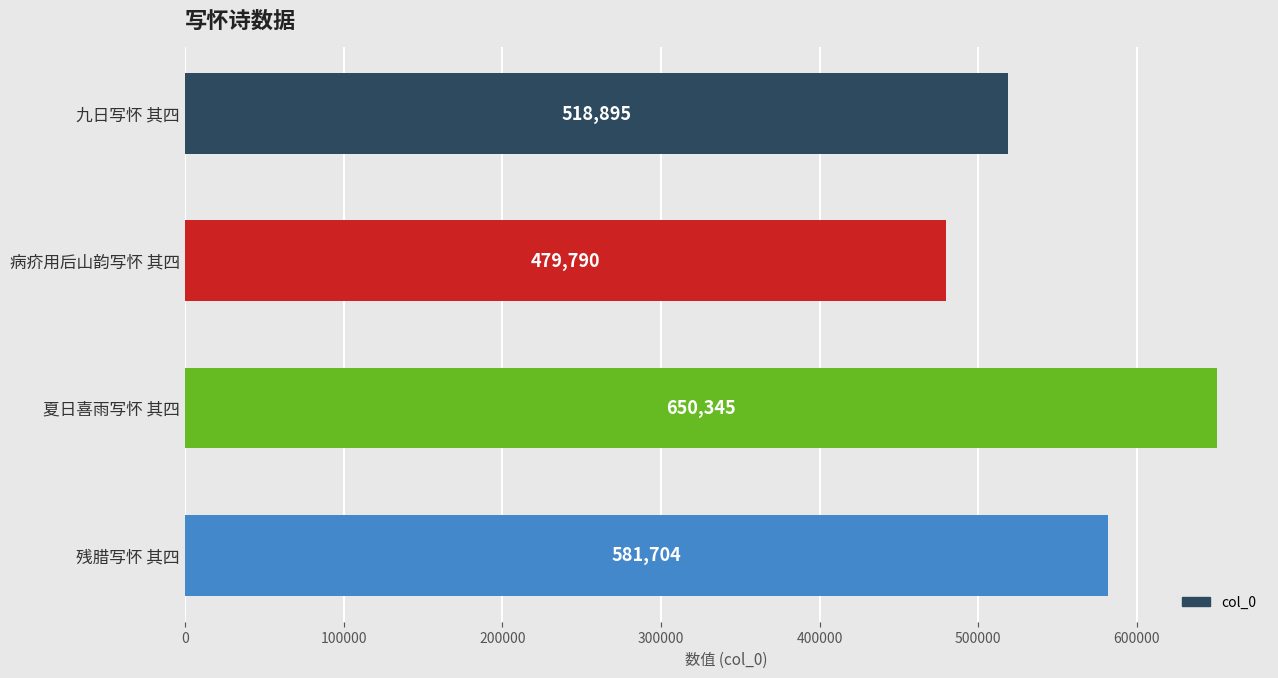

Reading top to bottom, transcribe all the data shown in this chart.

九日写怀 其四=518895	病疥用后山韵写怀 其四=479790	夏日喜雨写怀 其四=650345	残腊写怀 其四=581704